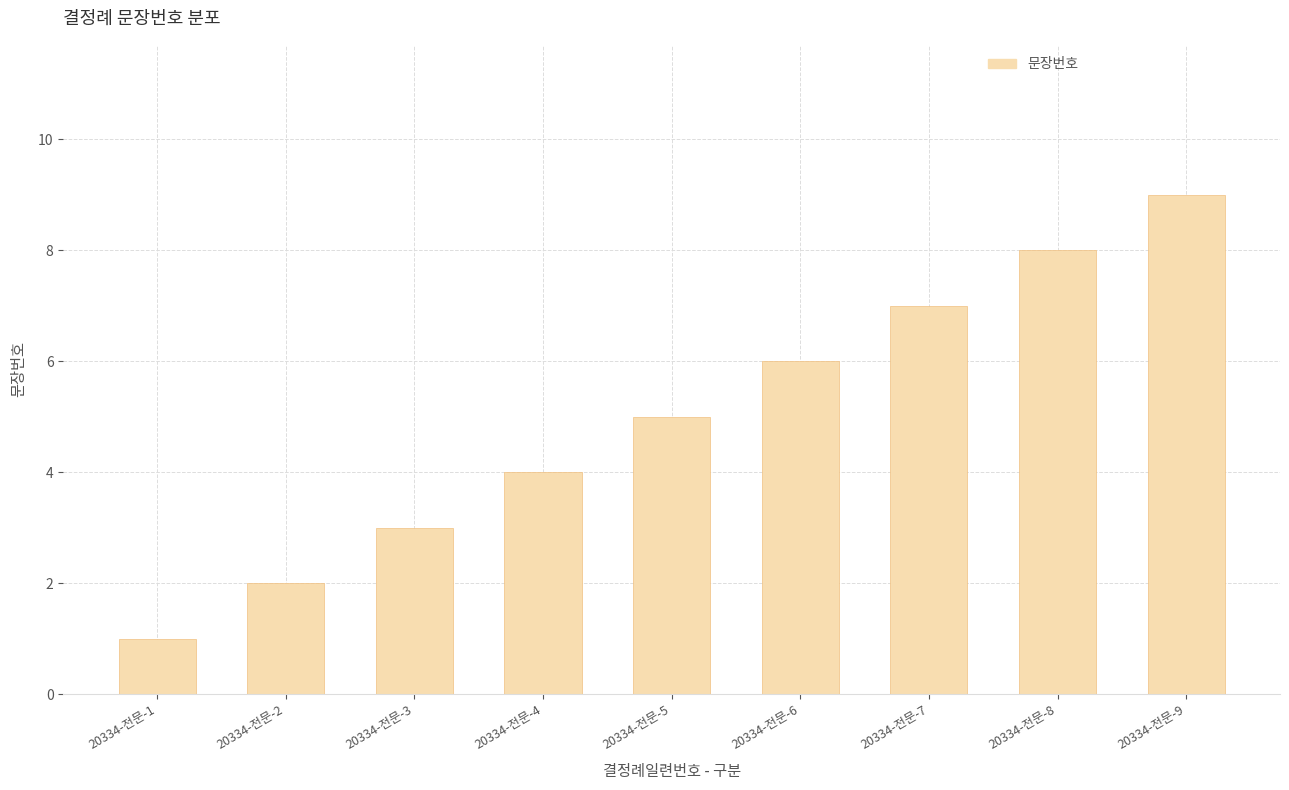

What is the change in value from 20334-전문-4 to 20334-전문-5?

+1